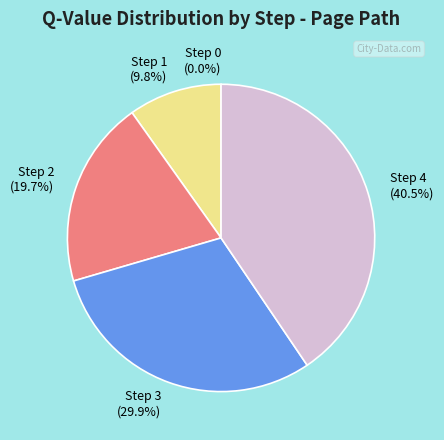

Combined, what portion of the pie is Step 0 and Step 1?

9.8%